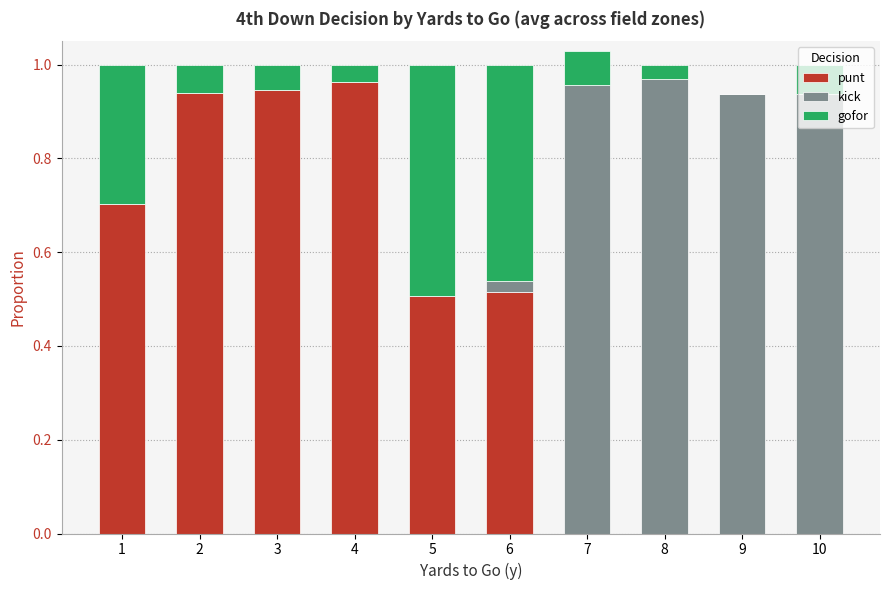

The value of punt at 10 is 0.6. True or false?

False